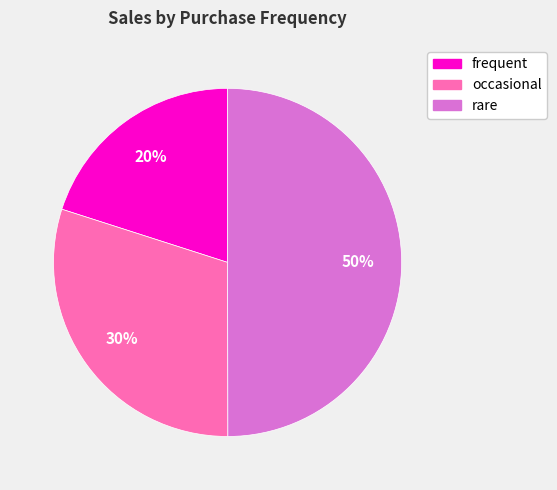

Which category has the biggest portion of the pie?

rare